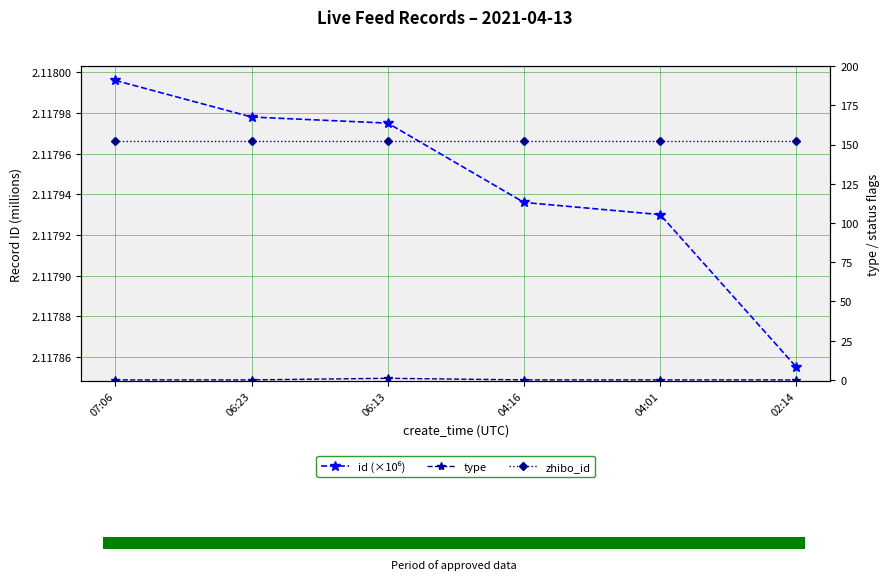

What is the sum of all type values?

1.0